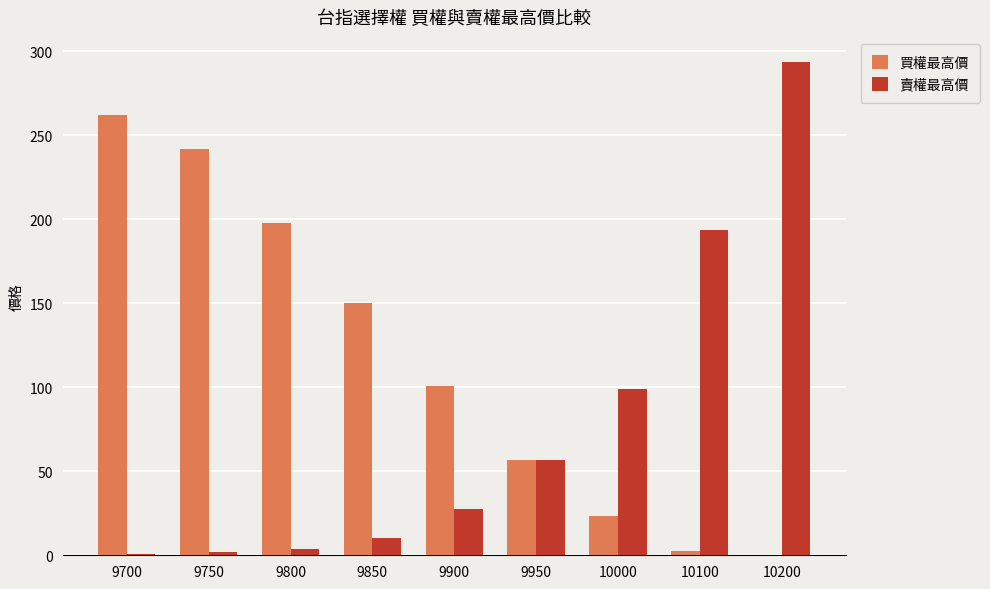

What is the maximum value shown in the chart?

294.0